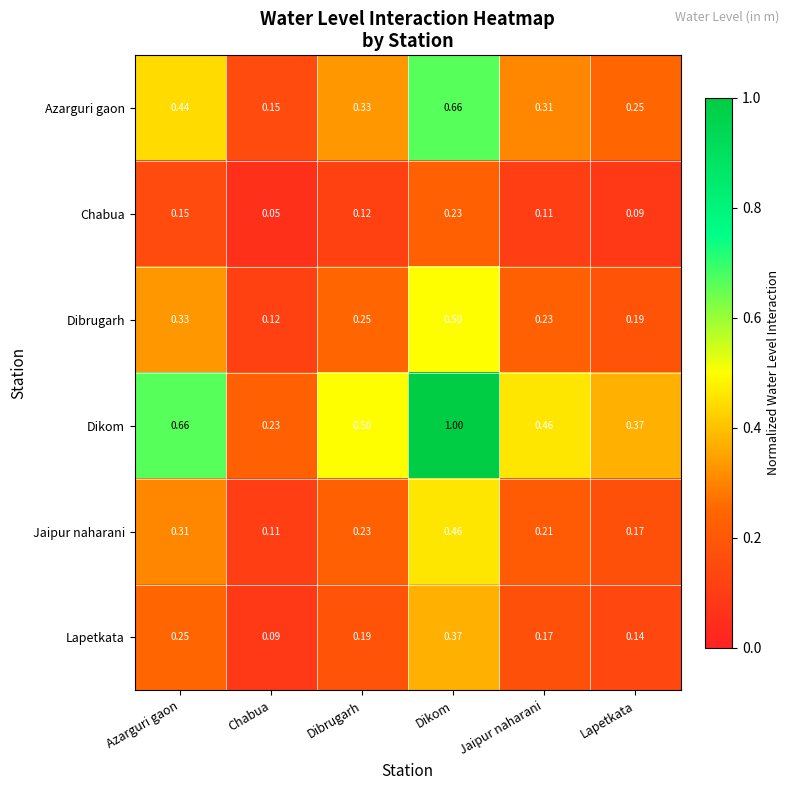

At how many categories does at least one series exceed 0?

6